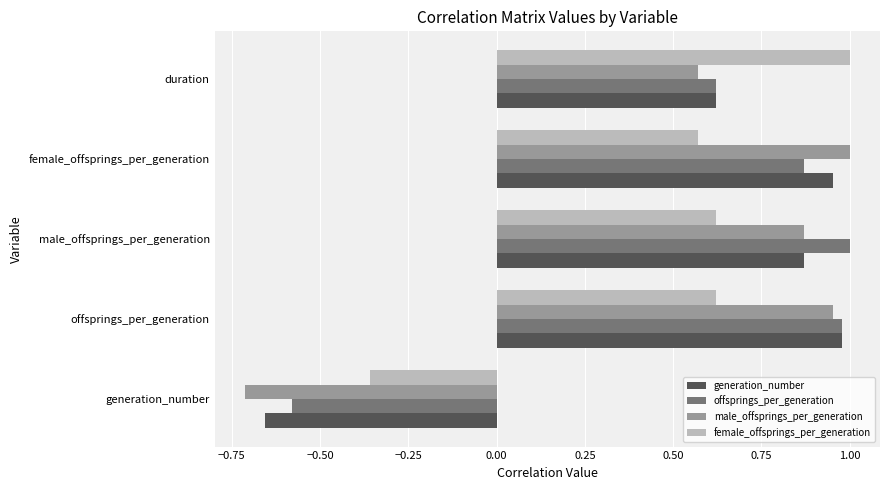

How many series are shown in this chart?

4